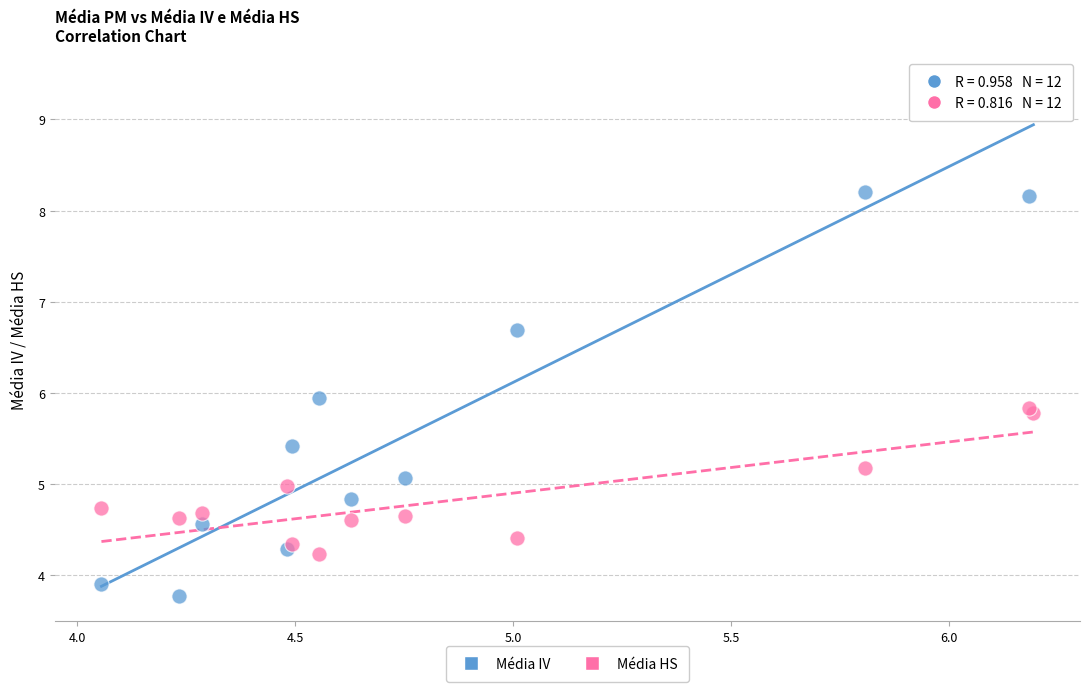

Which series has the largest Y range (max minus min)?

Média IV